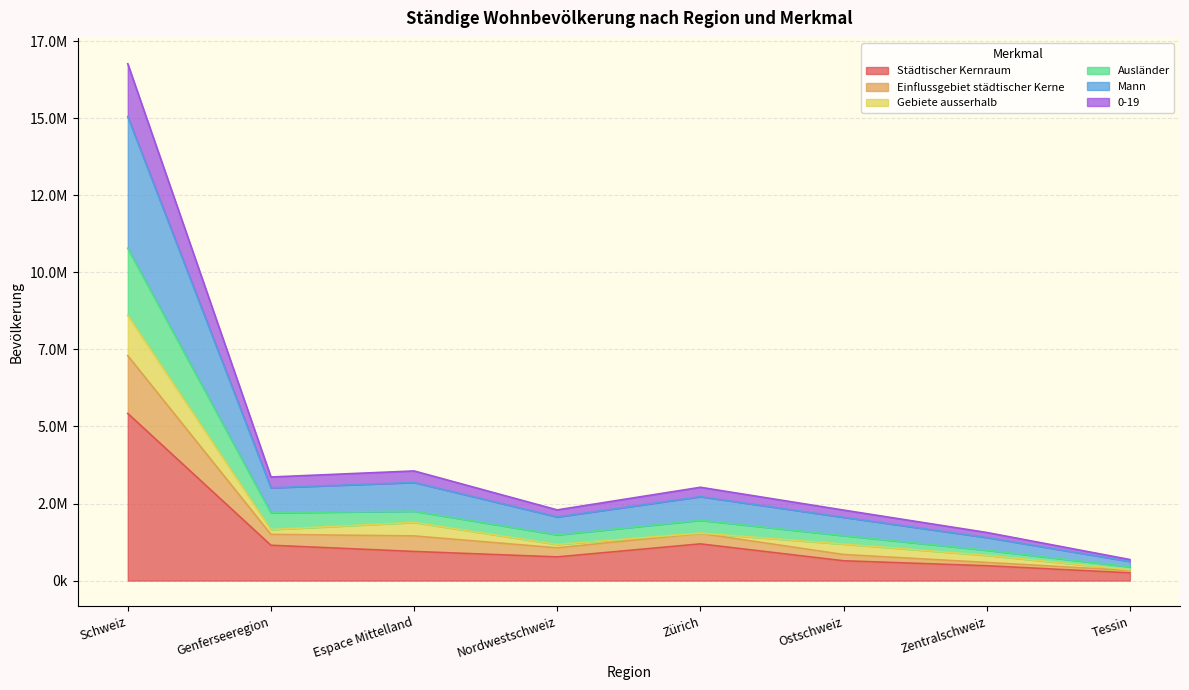

How many interior local peaks does the Mann series have?

2